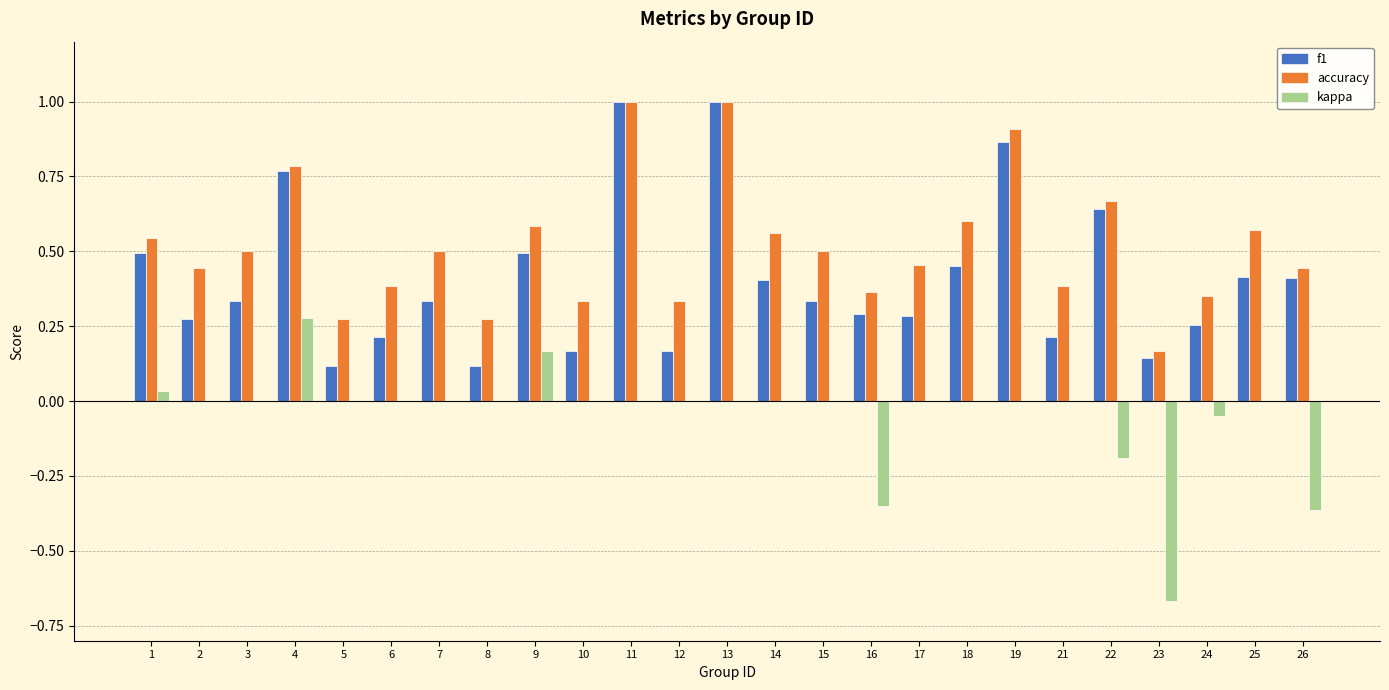

Which series changed the most between 5 and 10?

accuracy